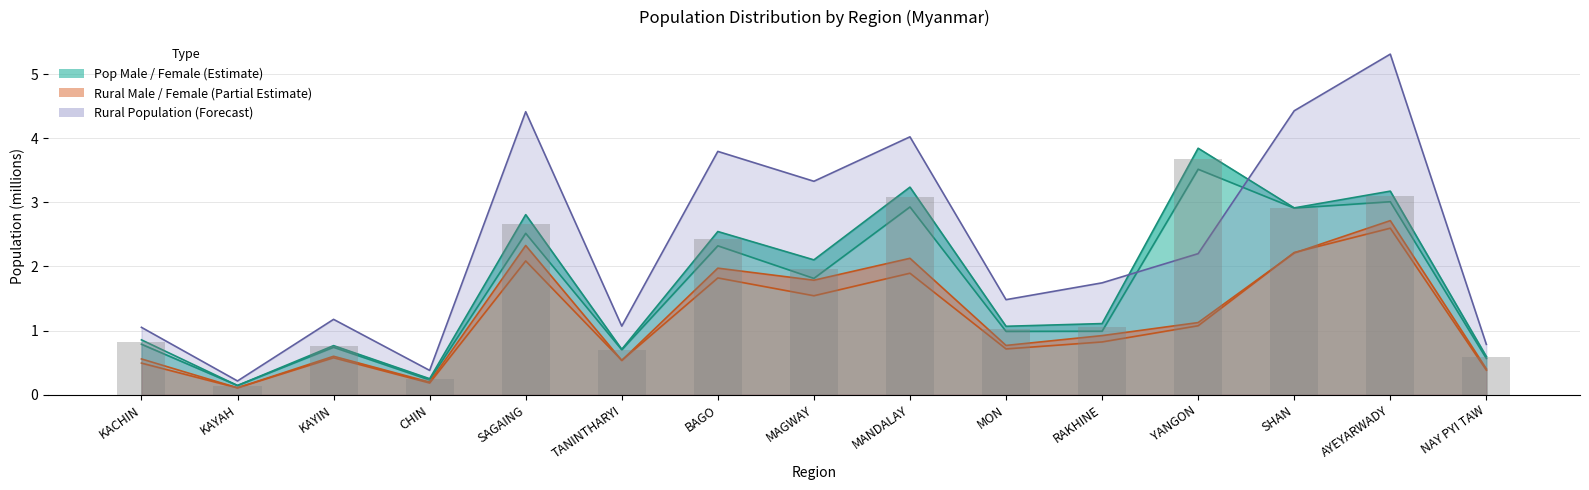

What position from the right is SAGAING?

11